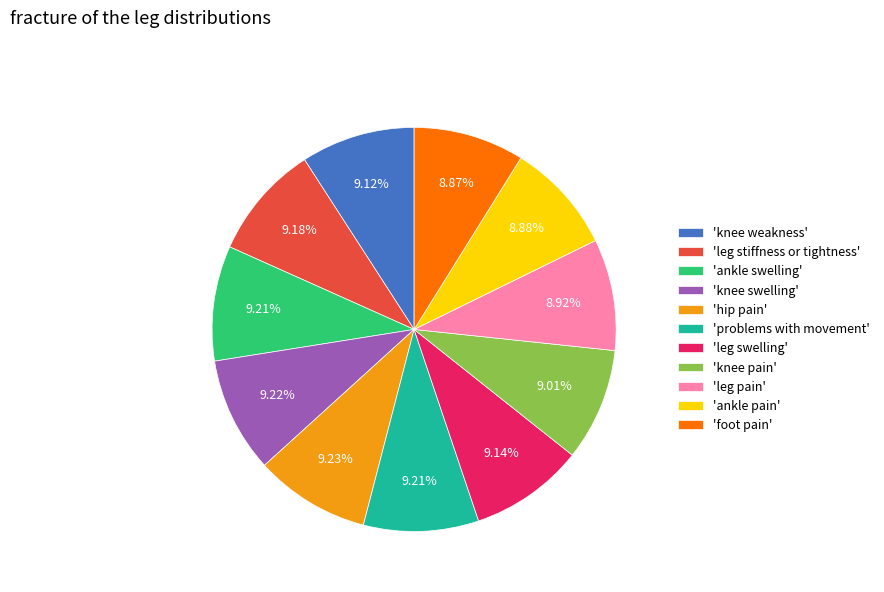

Combined, do 'hip pain' and 'leg stiffness or tightness' account for over 50%?

No